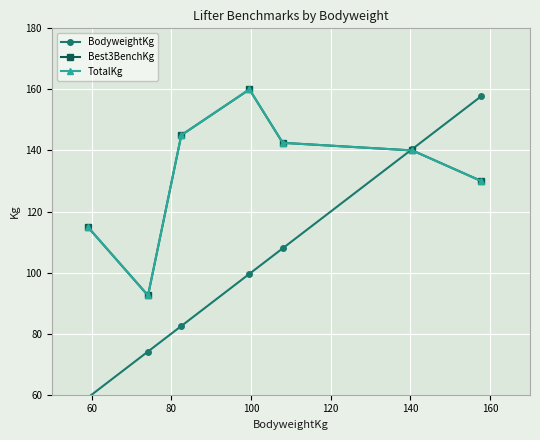

True or false: TotalKg and Best3BenchKg intersect in this chart.

False